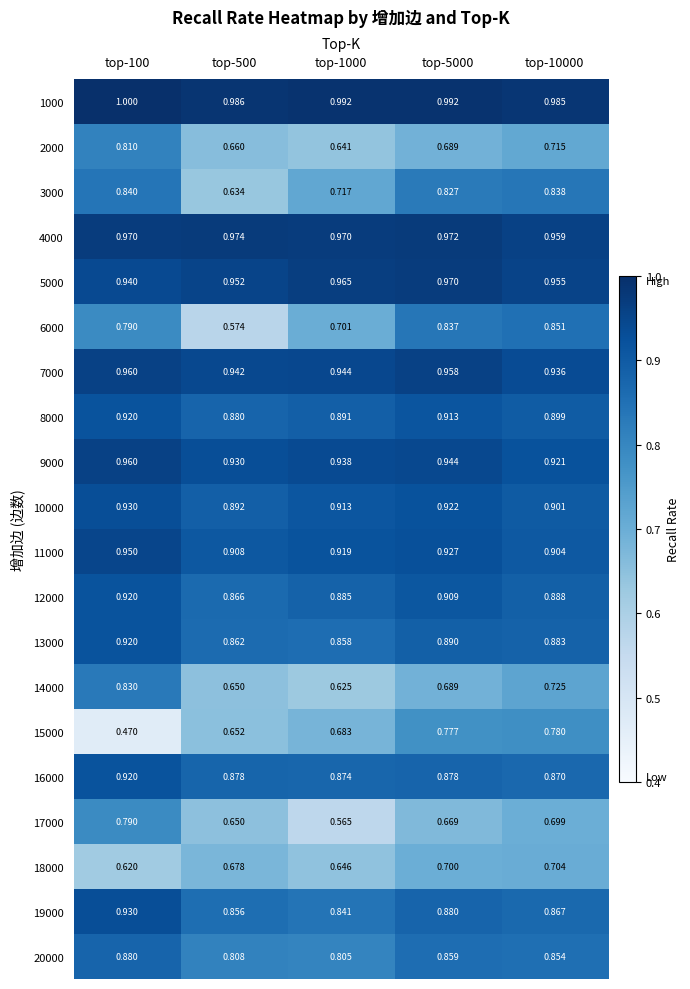

Is the value of 5000 at top-500 greater than the value of 9000 at top-10000?

Yes